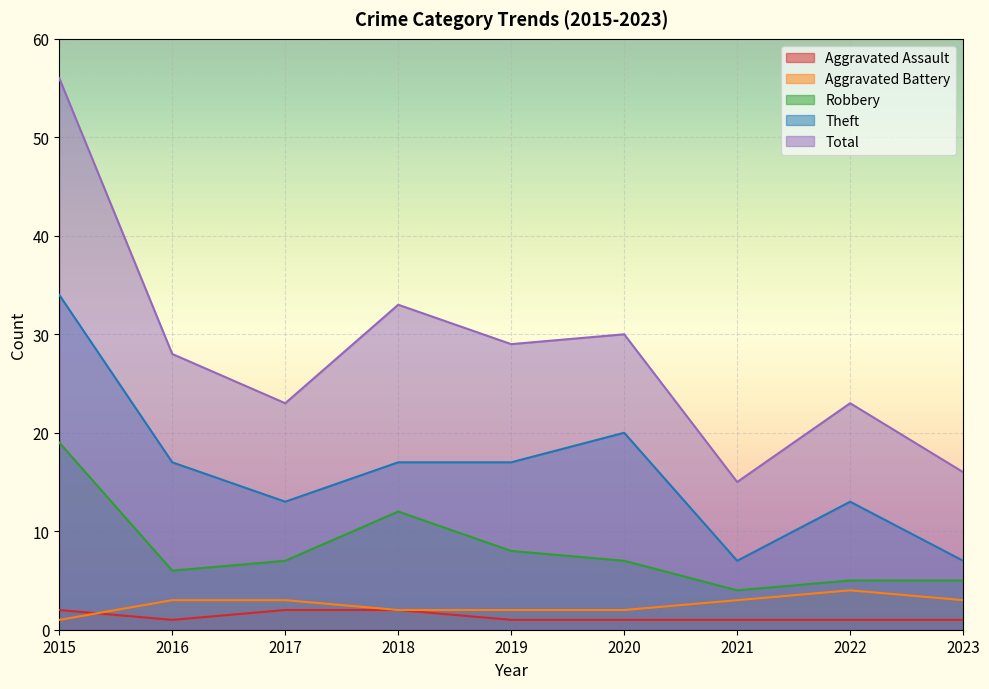

What is the value of the Robbery point at the 5th from the left?

8